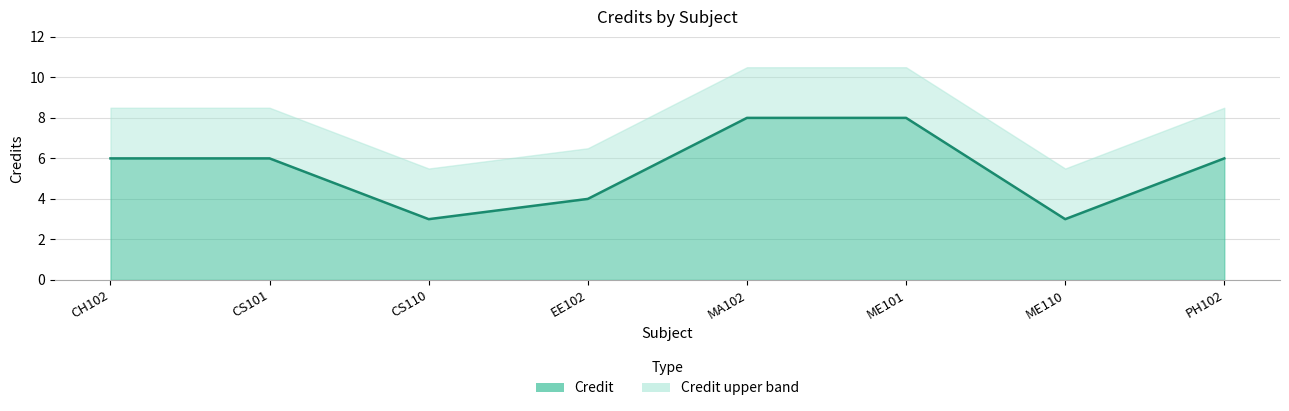

List the labels in order of value, smallest first.

CS110, ME110, EE102, CH102, CS101, PH102, MA102, ME101